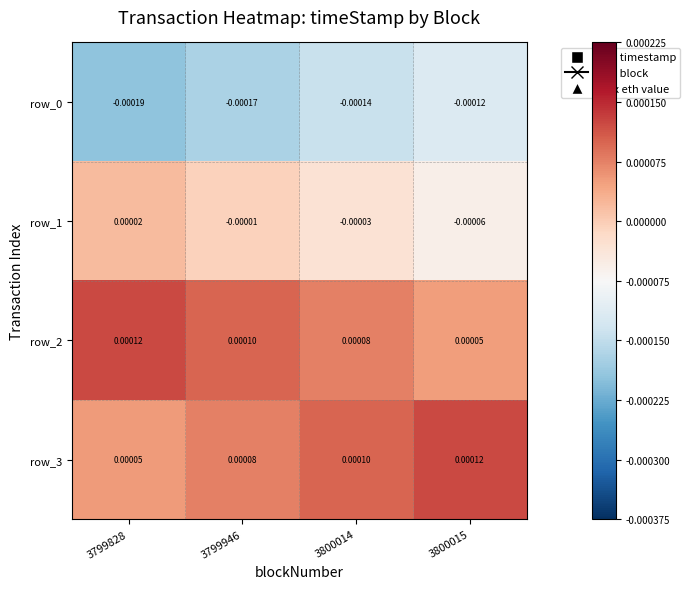

At which label is row_3 closest to 0?

3799828